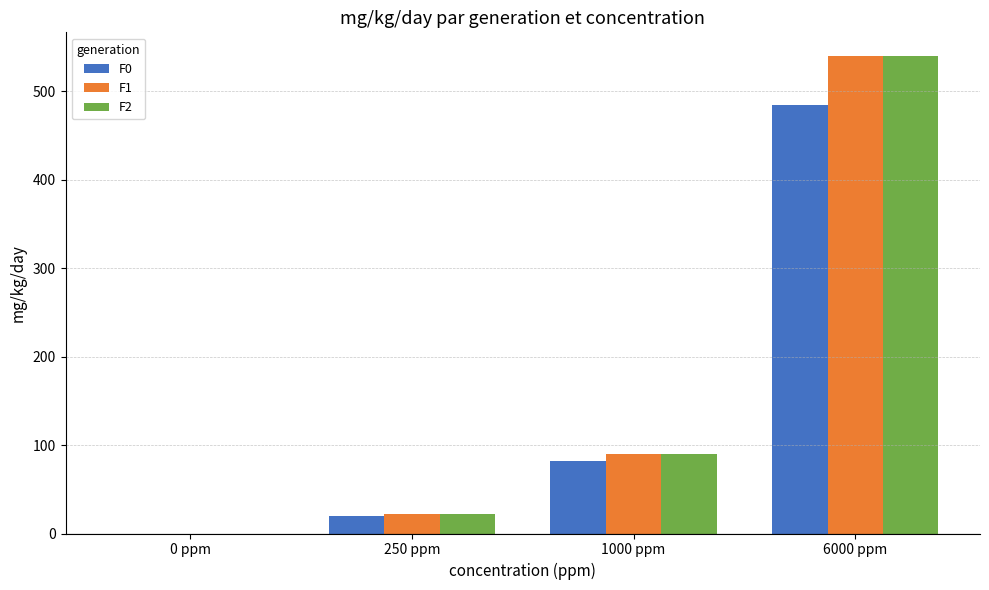

Is the value of F0 at 250 ppm greater than the value of F1 at 0 ppm?

Yes